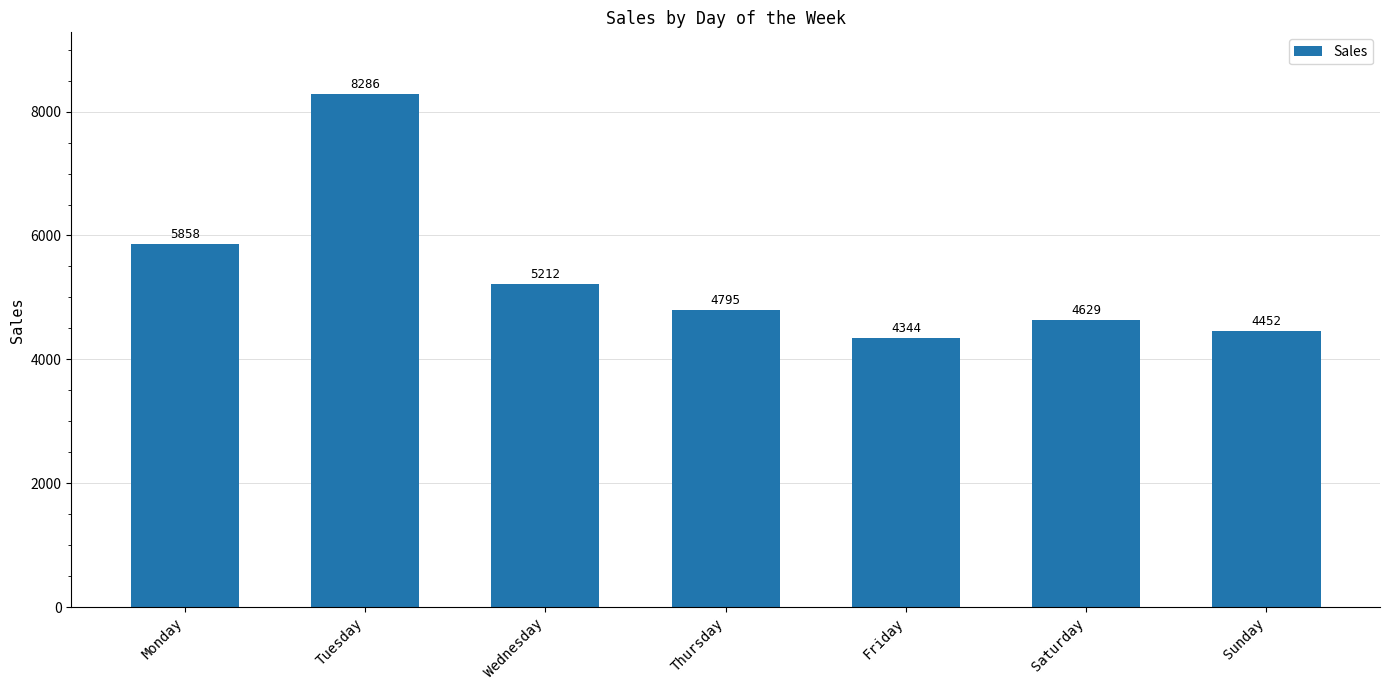

Is it true that the value at Thursday is 7168?

False